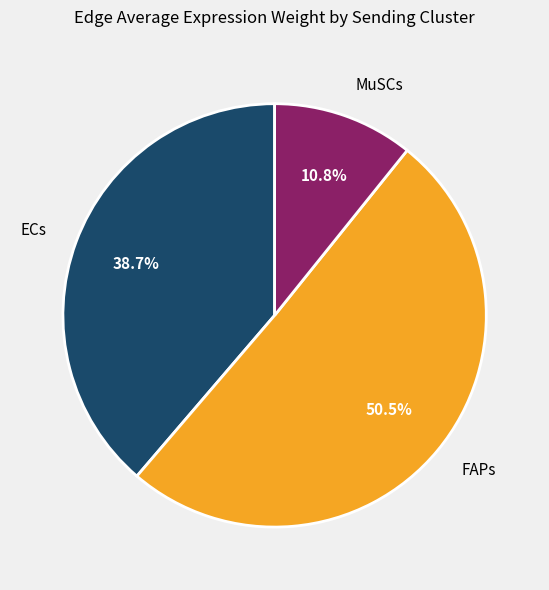

Is there any slice that represents more than half of the pie?

Yes